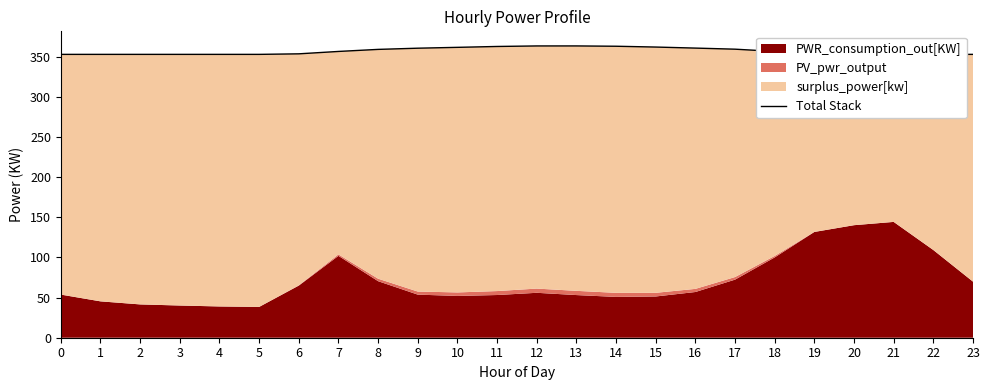

Reading right to left, list all the values displayed in this chart.

352.8	352.8	352.8	352.8	352.9	356.5	359.3	360.6	361.9	362.9	363.3	363.3	362.6	361.5	360.5	359.0	356.4	353.5	352.8	352.8	352.8	352.8	352.8	352.8